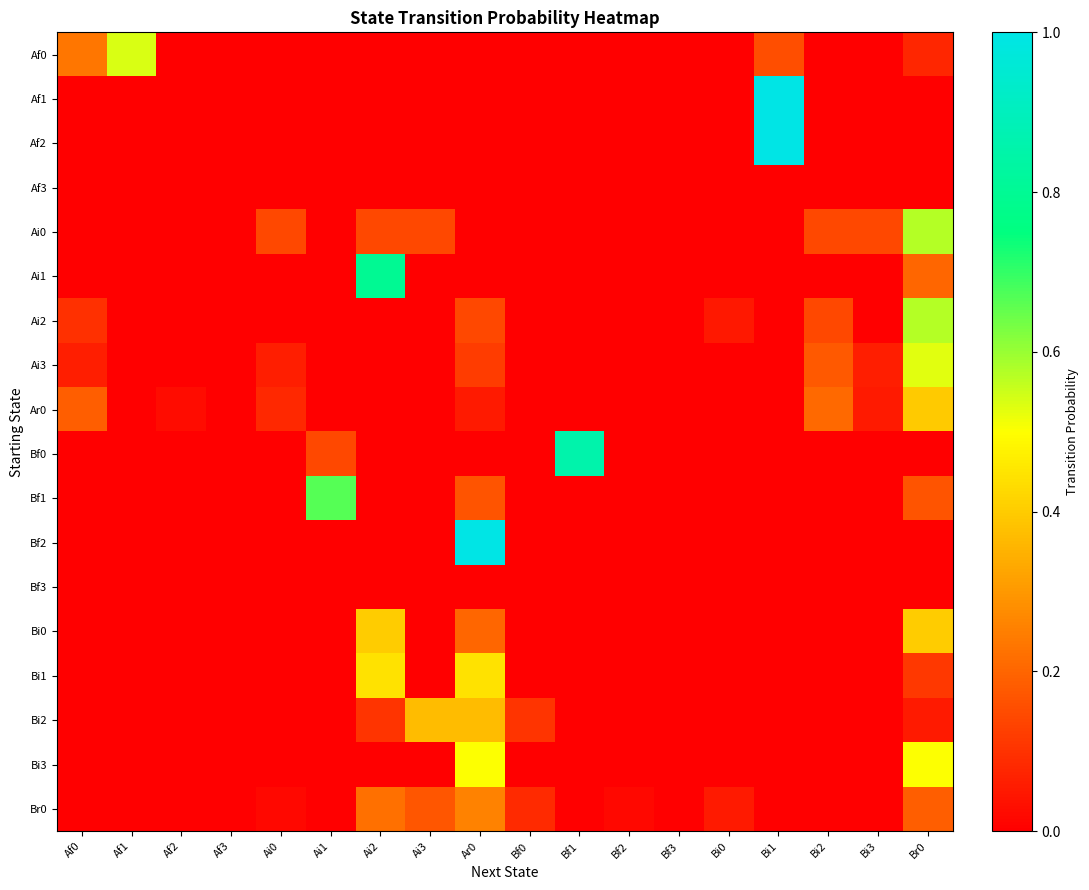

How many distinct data groups are displayed?

18